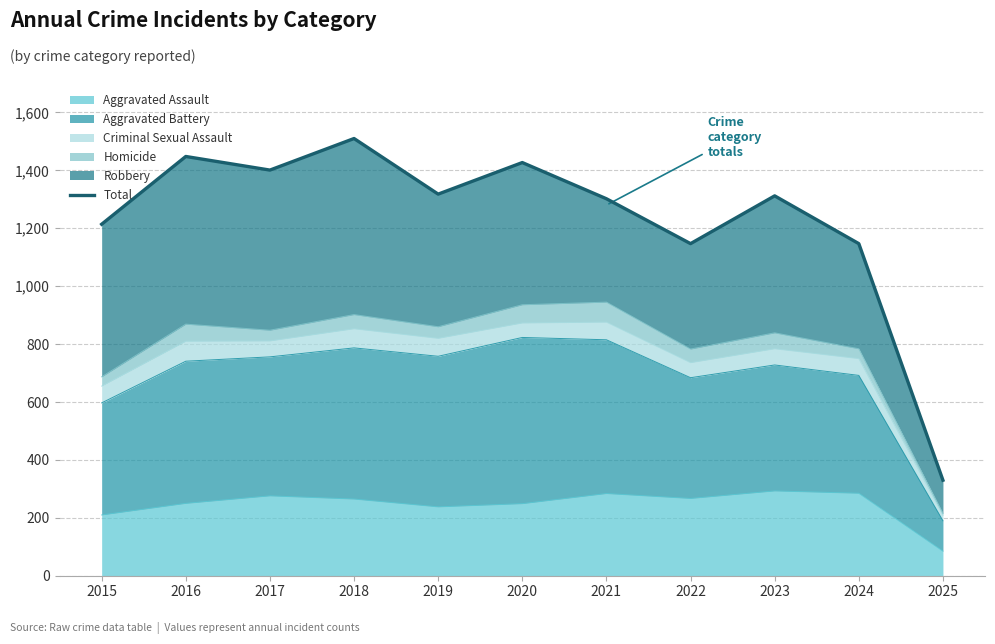

The value at 2025 is 564. True or false?

False